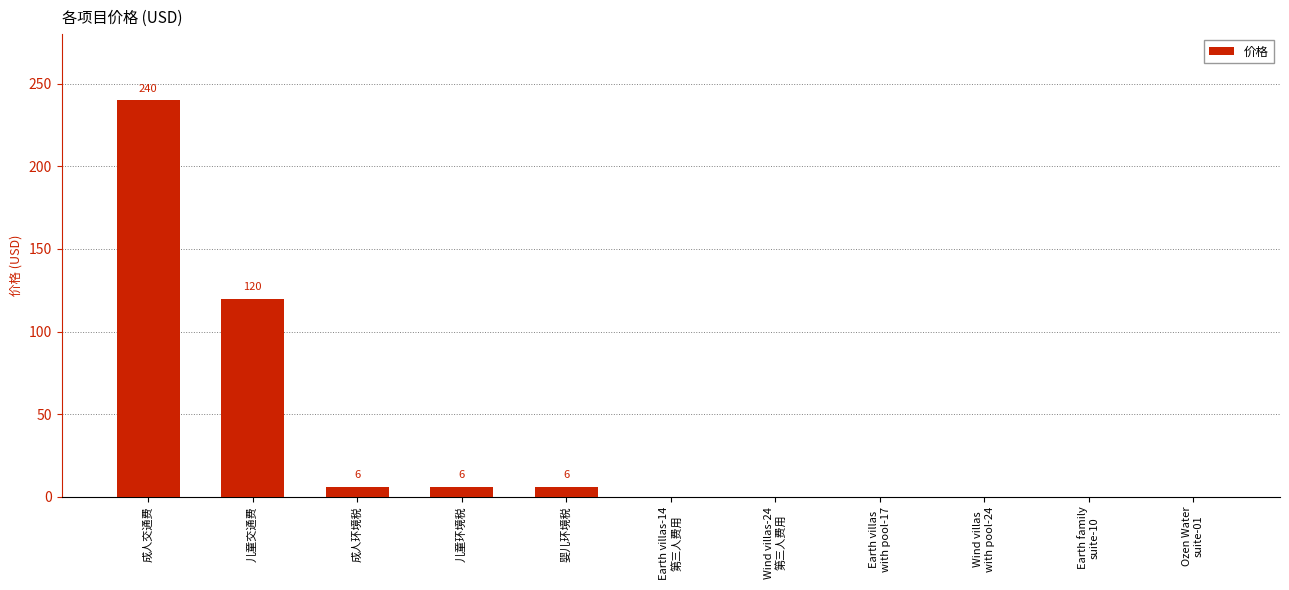

How many data points does each series have?

11